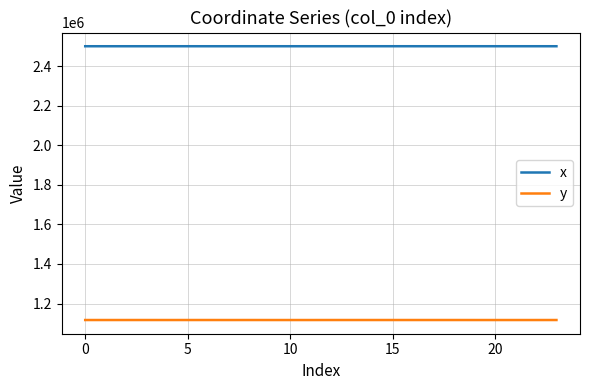

What is the lowest value of the y series?

1116508.9